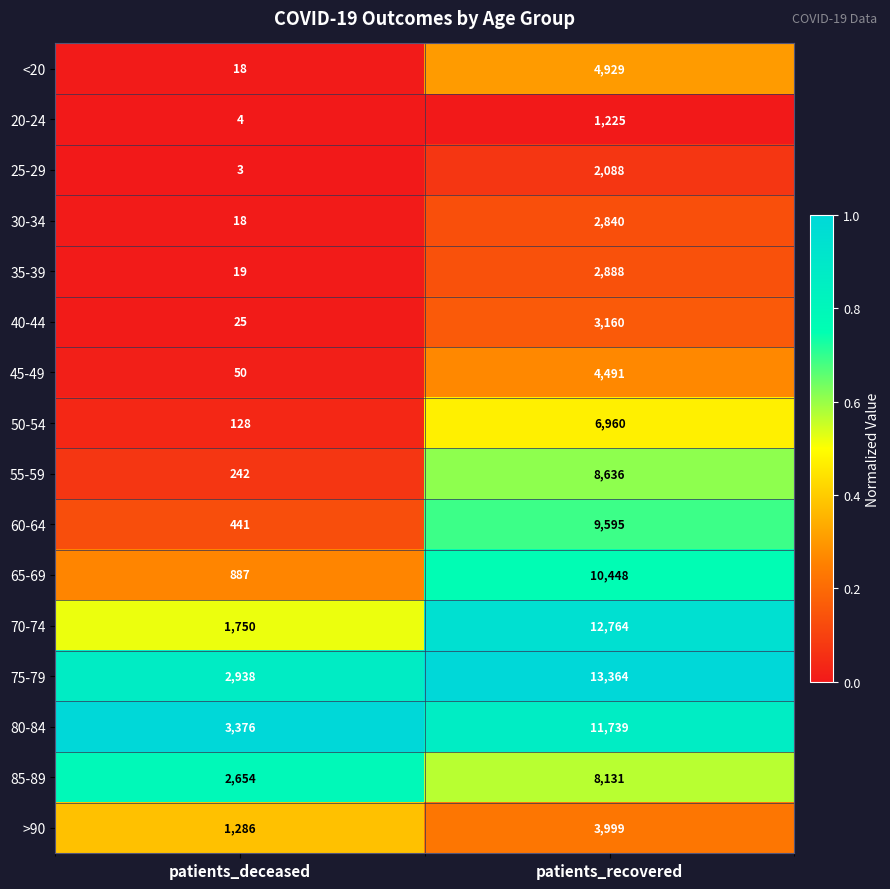

How many data points does each series have?

2